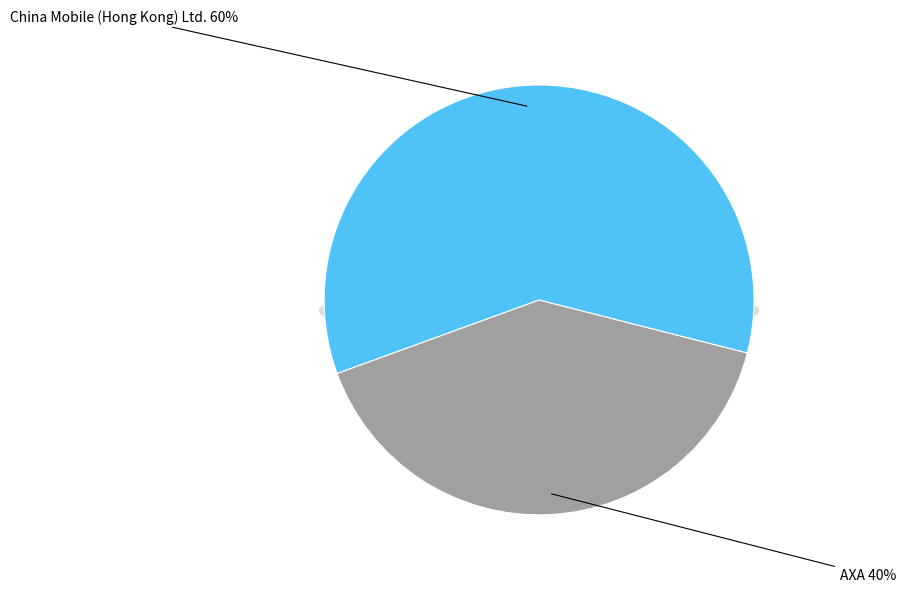

Is there a majority slice in this chart?

Yes